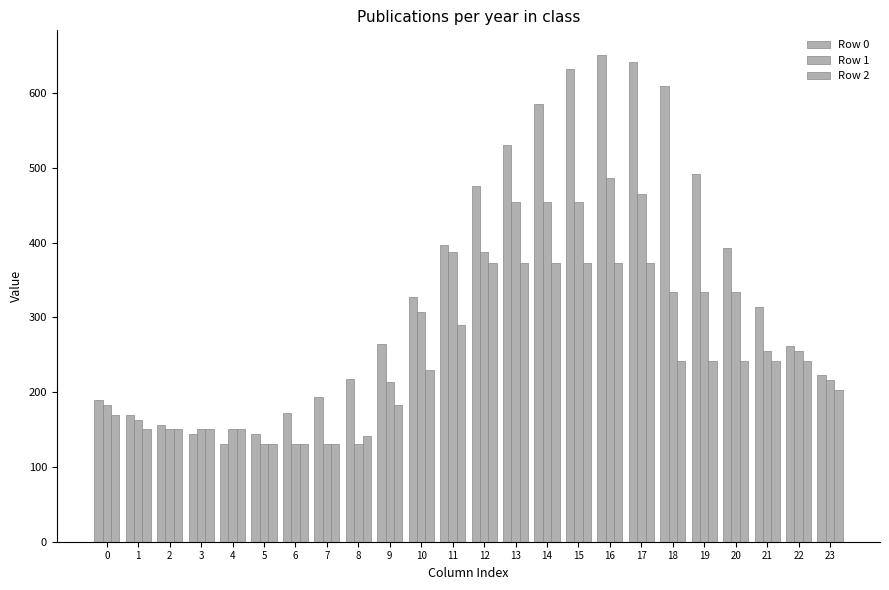

Does the chart contain stacked bars?

No